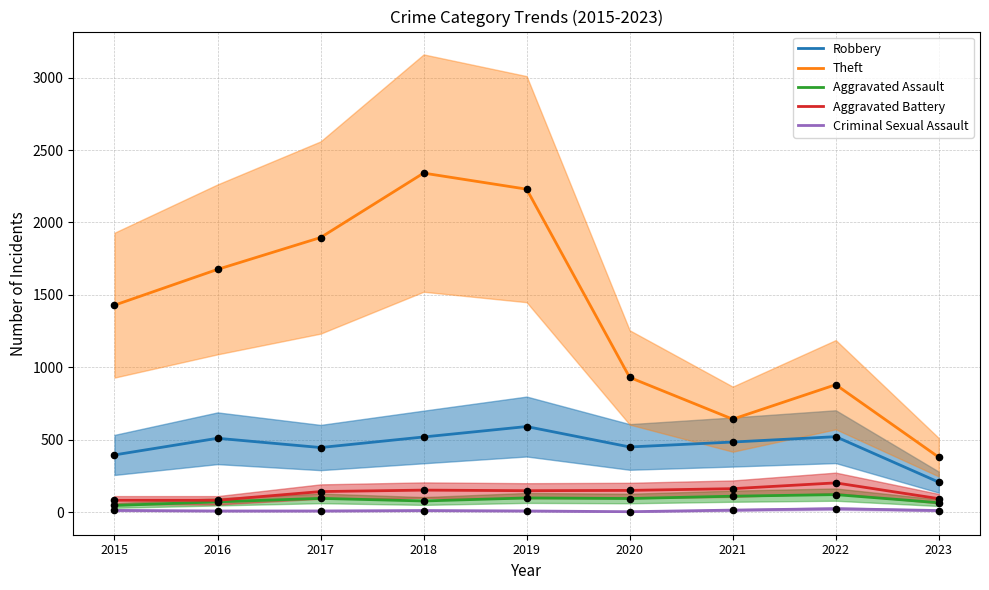

Which series reaches the minimum Y coordinate?

Criminal Sexual Assault